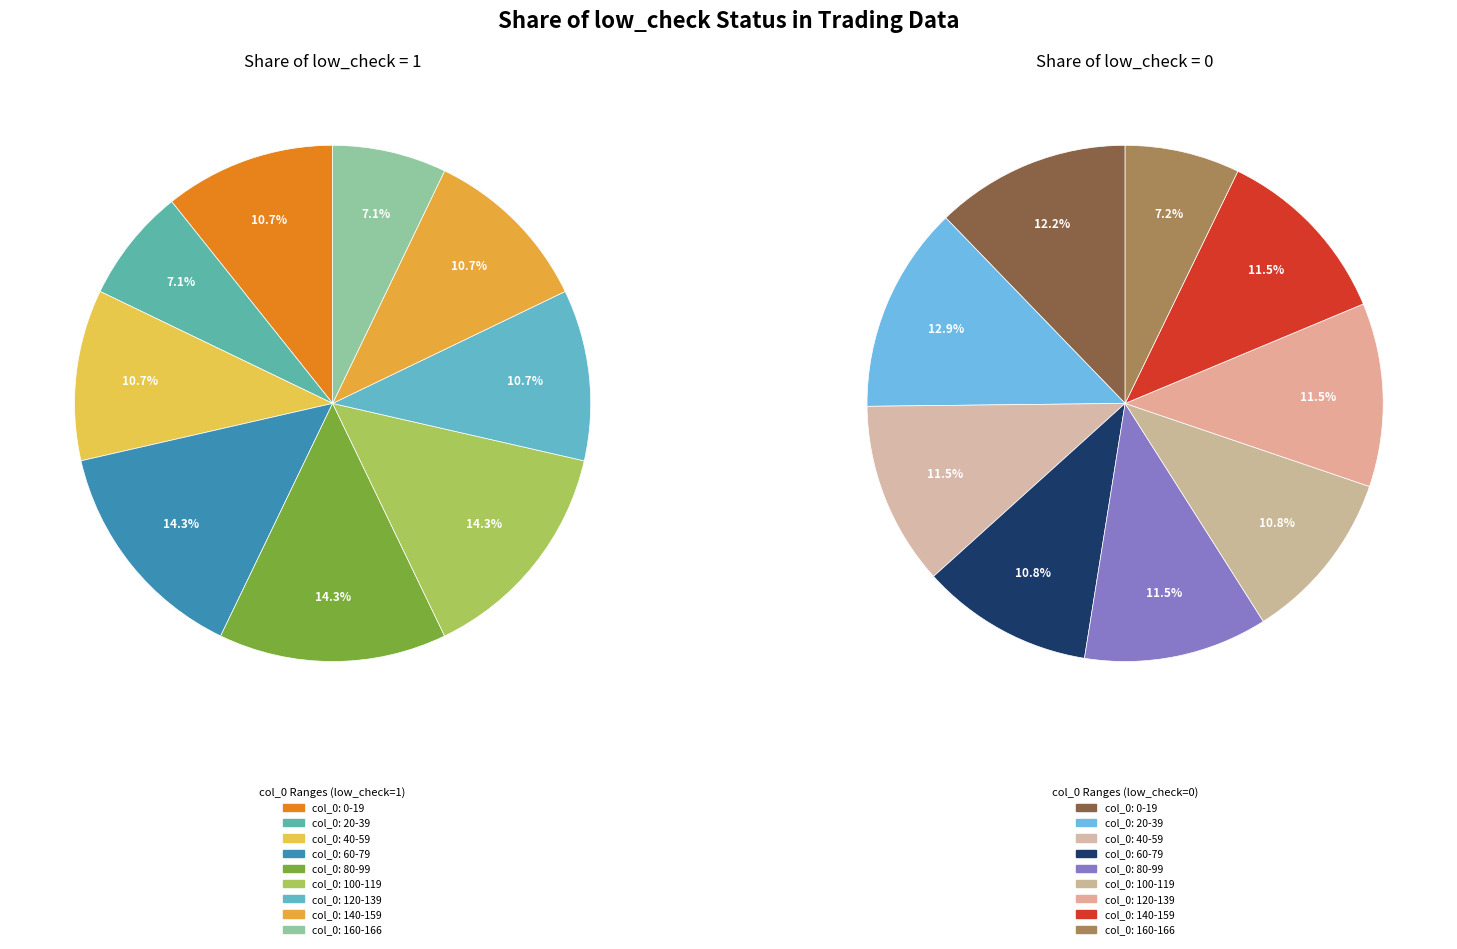

Is it true that low_check=0 is 83% of the pie?

True